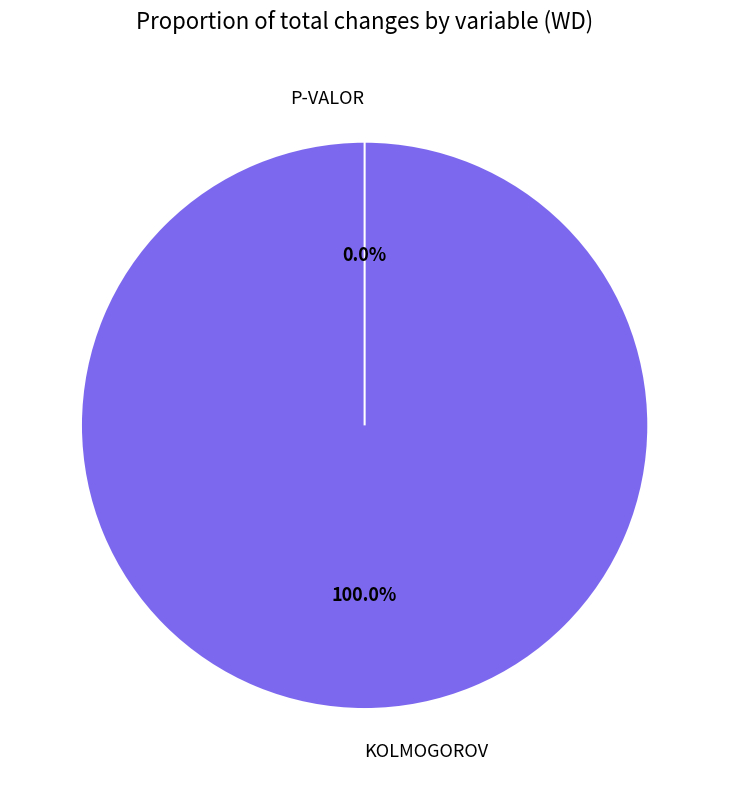

The KOLMOGOROV slice represents 99% of the pie. True or false?

False